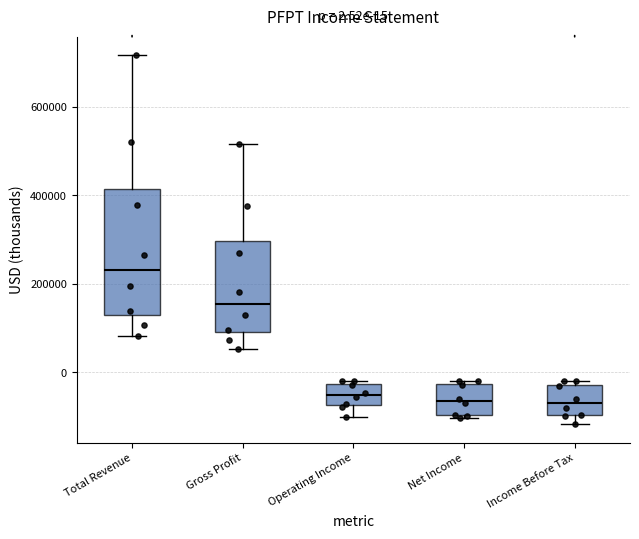

Comparing the boxes themselves (not the whiskers), which one is the tallest?

Total Revenue